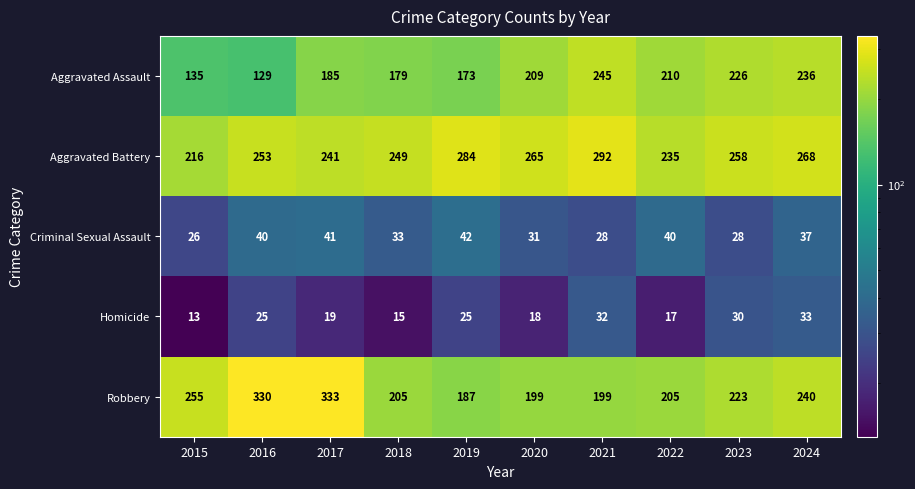

What is the lowest value of the Aggravated Battery series?

216